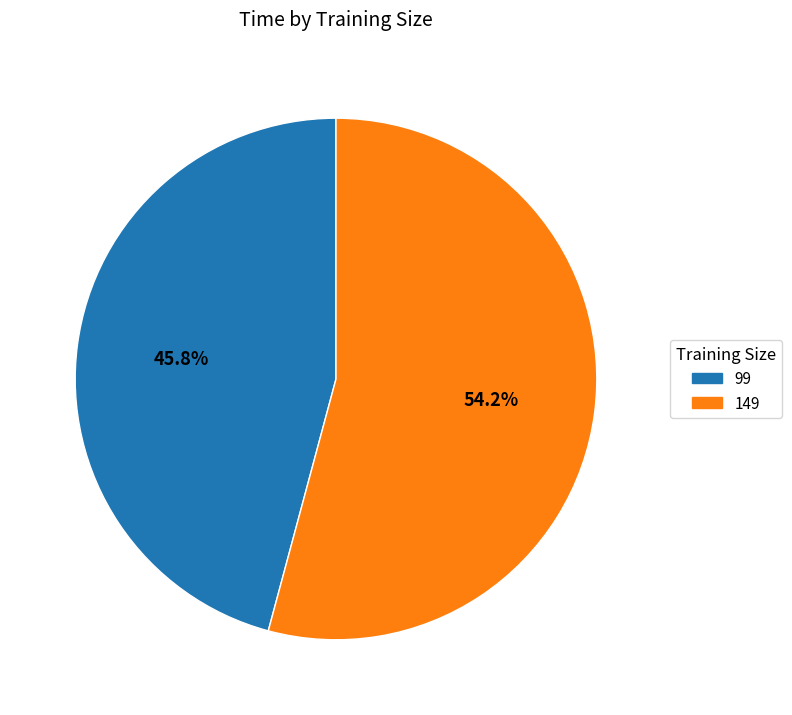

Which has a higher value, 149 or 99?

149